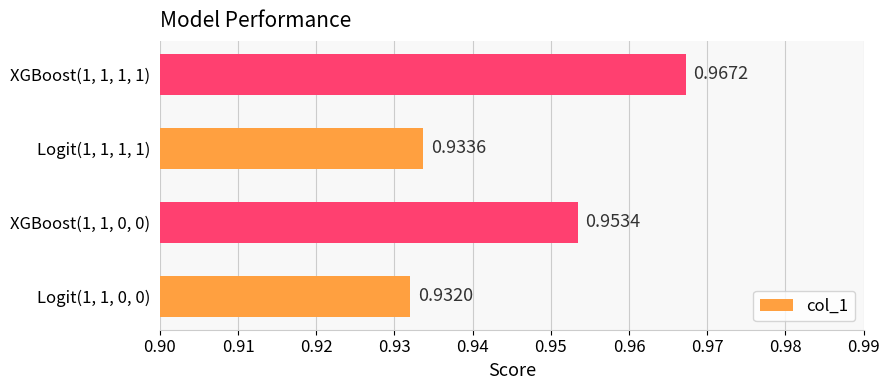

List the labels in order of value, largest first.

XGBoost(1, 1, 1, 1), XGBoost(1, 1, 0, 0), Logit(1, 1, 1, 1), Logit(1, 1, 0, 0)